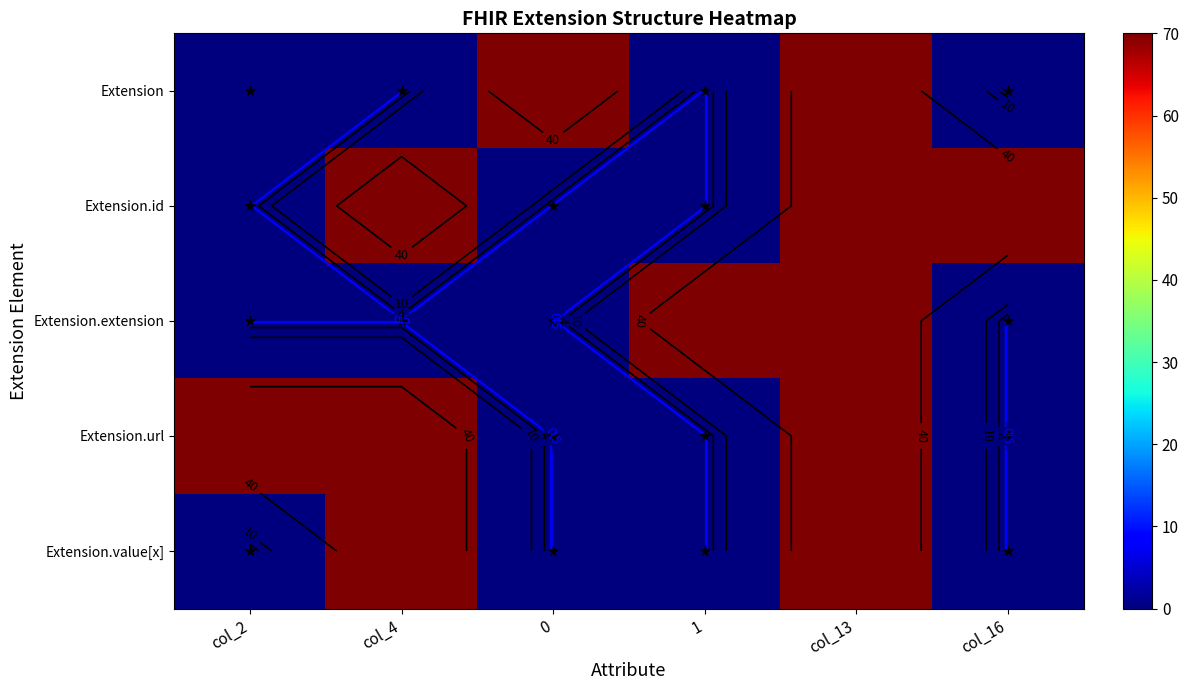

What is the maximum value for Extension.url?

70